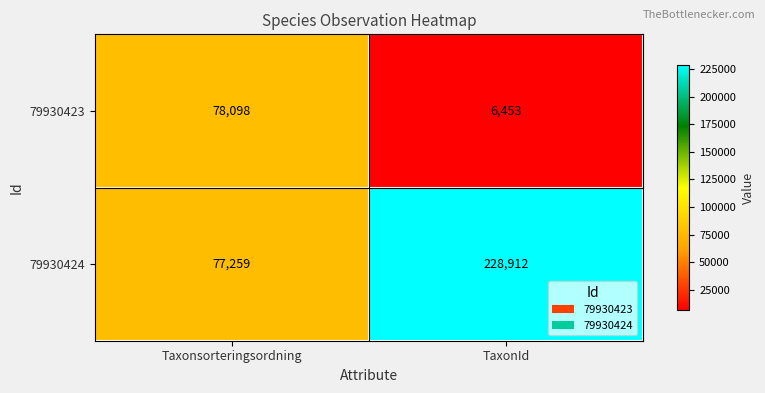

What is the minimum value for 79930424?

77259